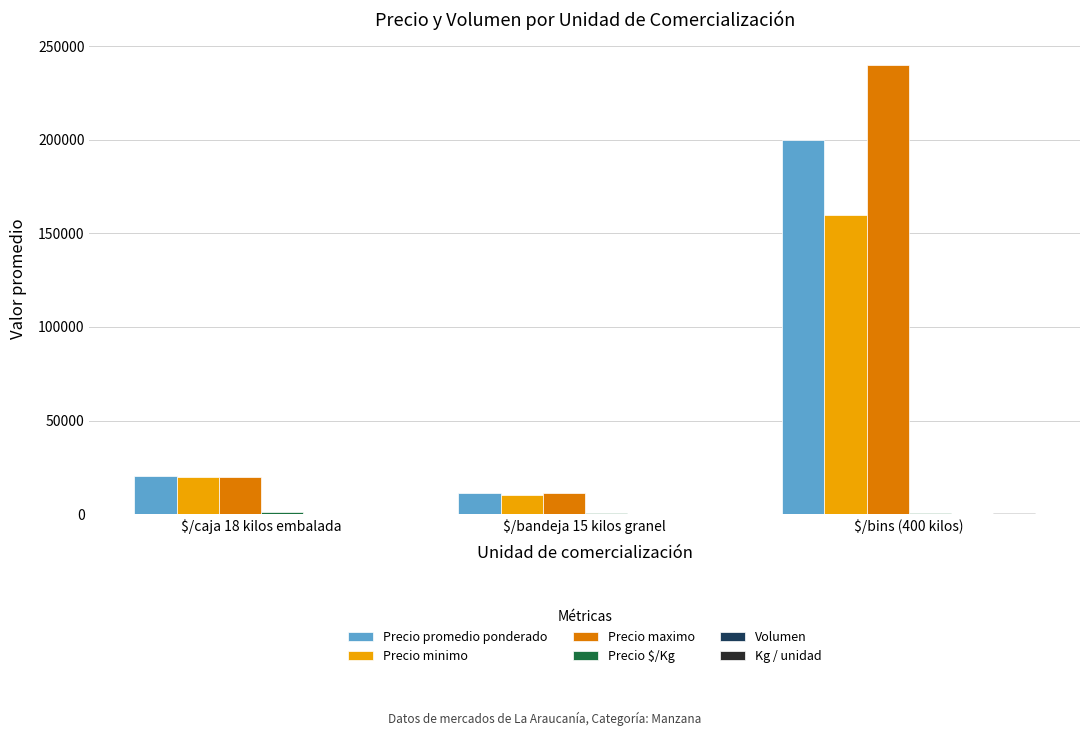

At which category is the sum across all series the highest?

$/bins (400 kilos)